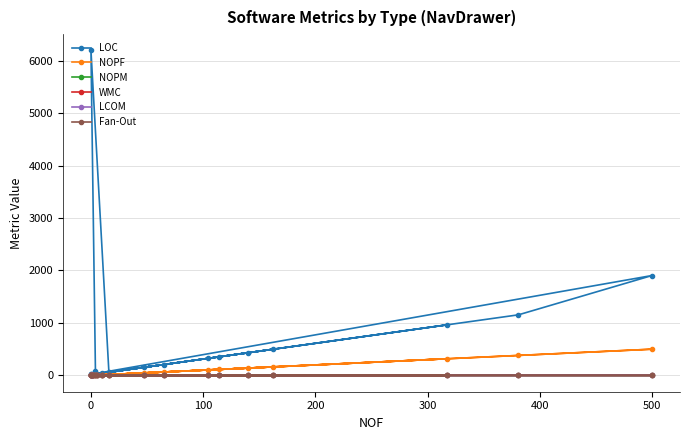

What is the difference between the second highest and second lowest values in the LOC series?

1889